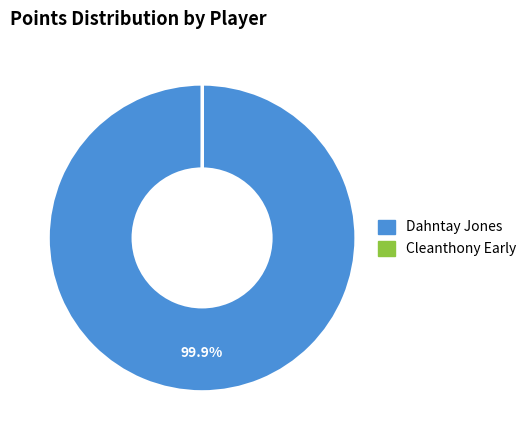

Is there any slice that represents more than half of the pie?

Yes